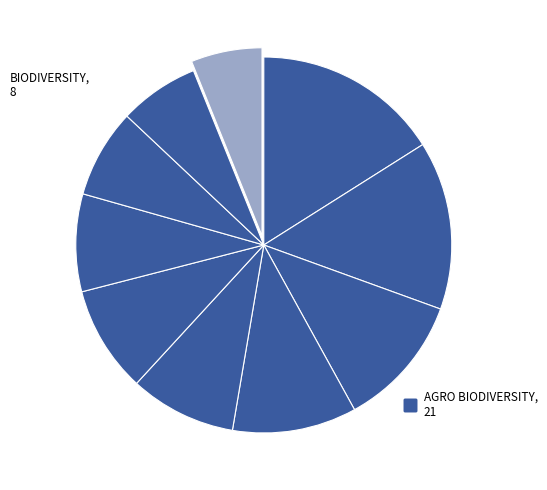

How many slices are in this pie chart?

10